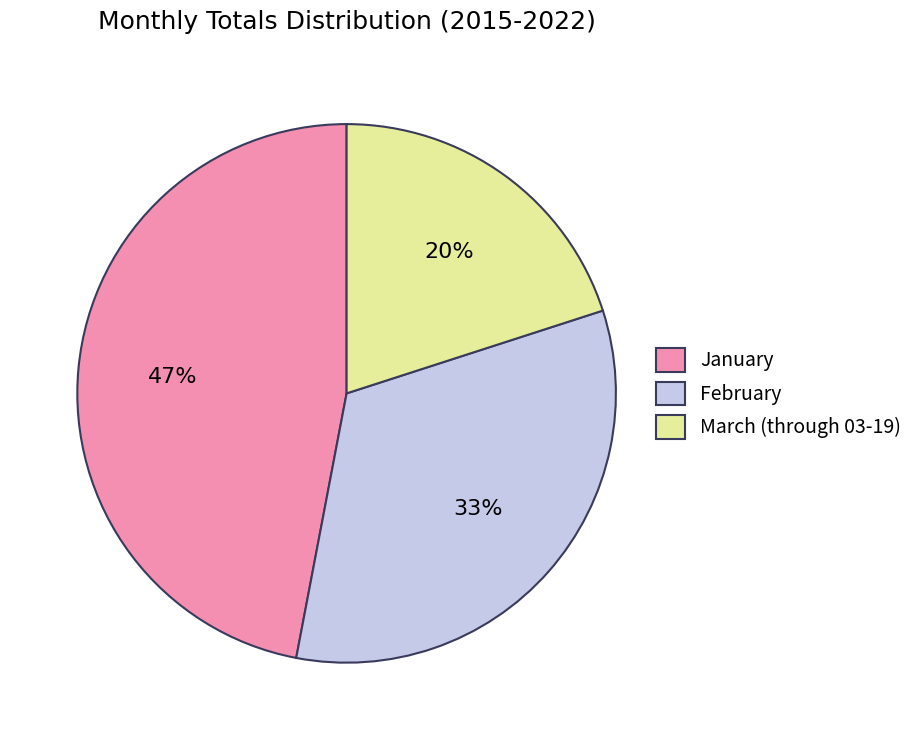

How many segments does this pie chart have?

3